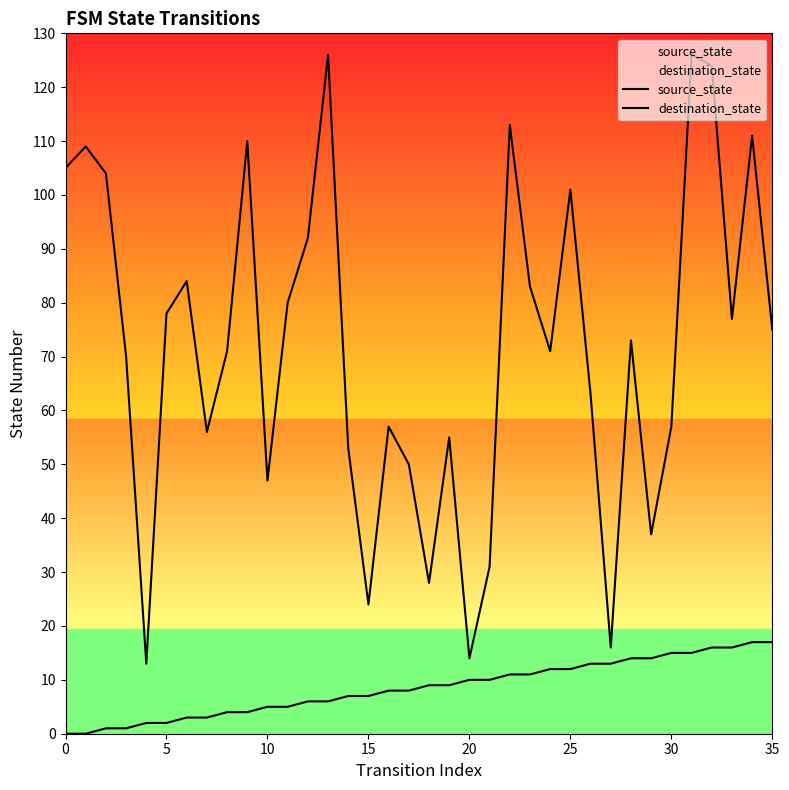

At which category is the sum across all series the highest?

31